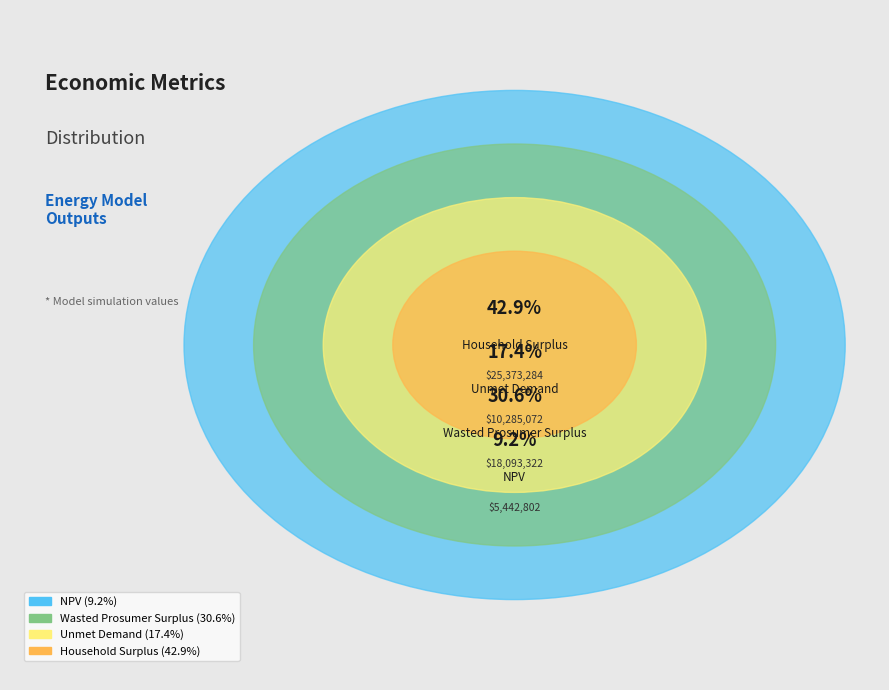

To the nearest percent, what is the difference between the Wasted Prosumer Surplus and Unmet Demand slice percentages?

13%